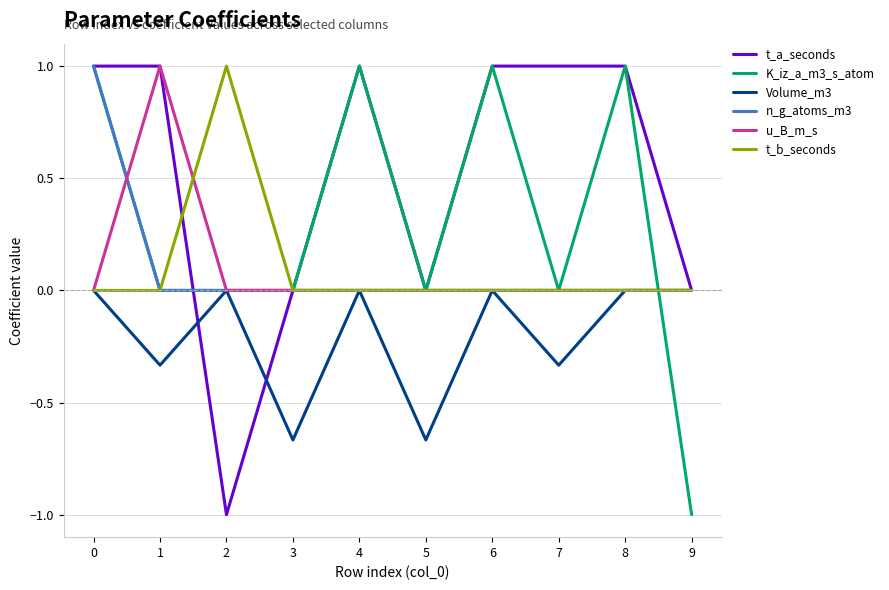

What is the smallest value displayed?

-1.0